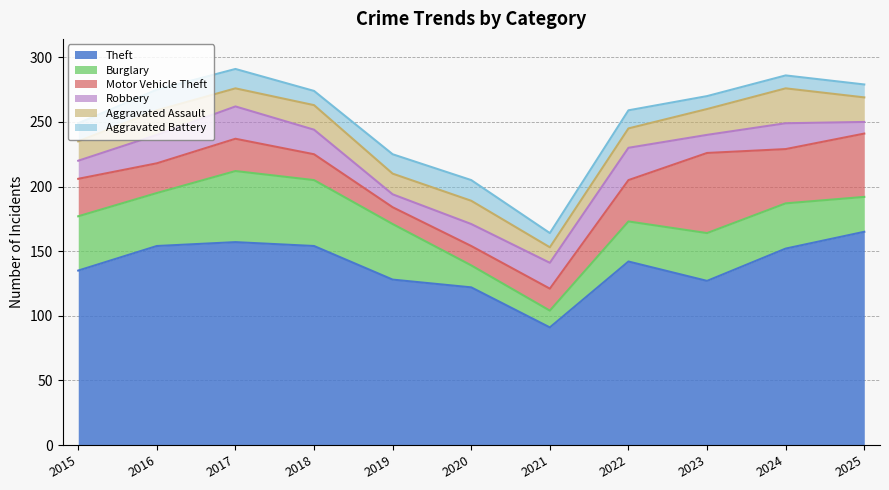

Is it true that Aggravated Assault equals 8 at 2015?

False